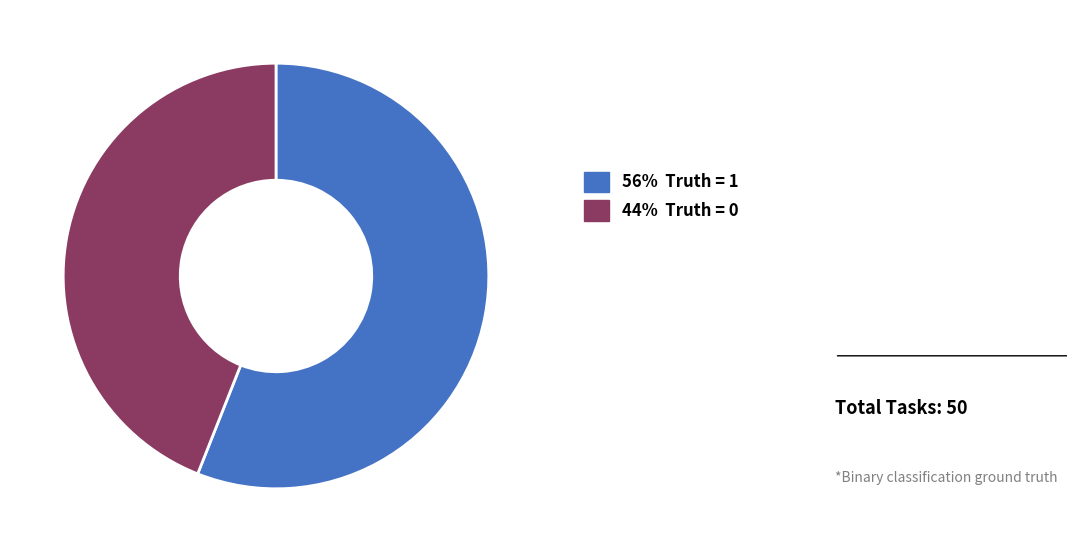

Does any single category account for the majority?

Yes